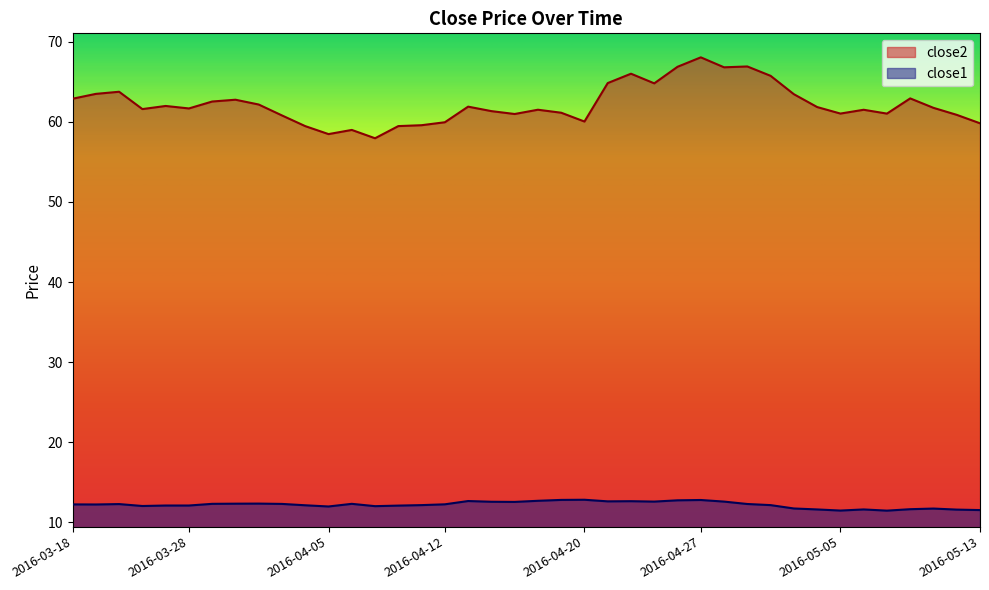

How many lines are shown in the chart?

2